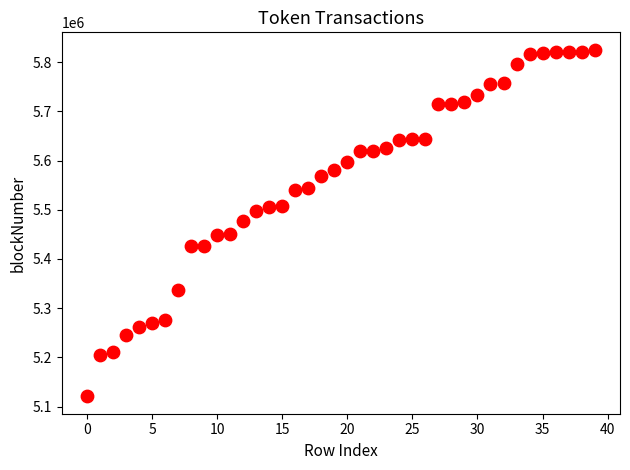

What is the range of Y values (max minus min)?

705063